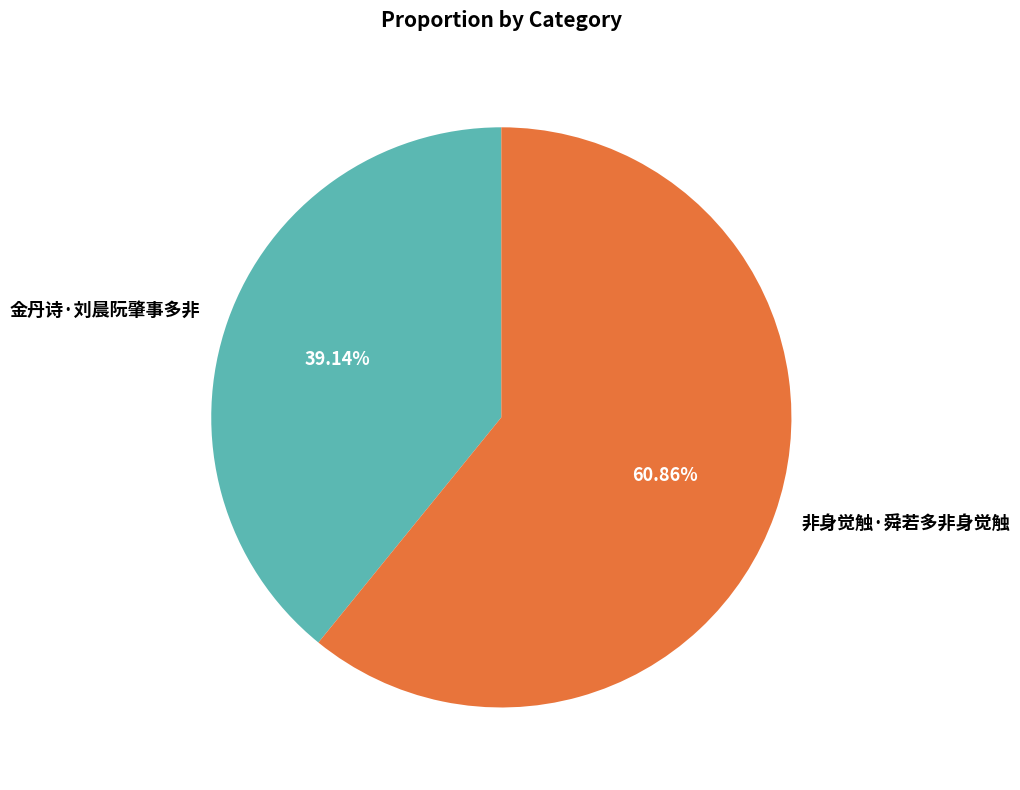

To the nearest percent, what is the difference between the 非身觉触·舜若多非身觉触 and 金丹诗·刘晨阮肇事多非 slice percentages?

22%